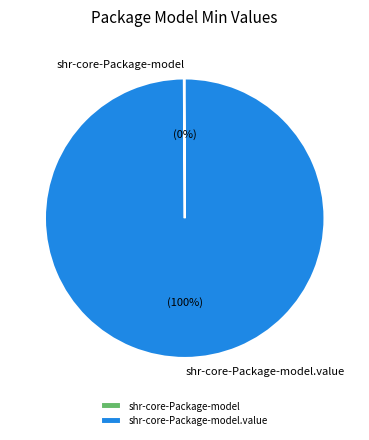

To the nearest percent, what is the average slice percentage?

50%